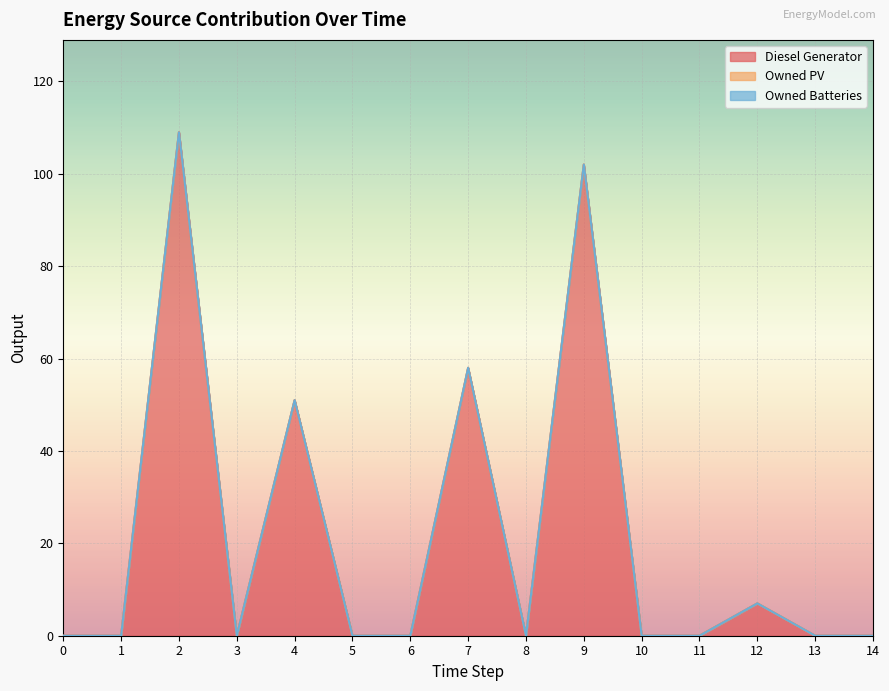

Rank the series at 6 from highest to lowest value.

Diesel Generator, Owned PV, Owned Batteries